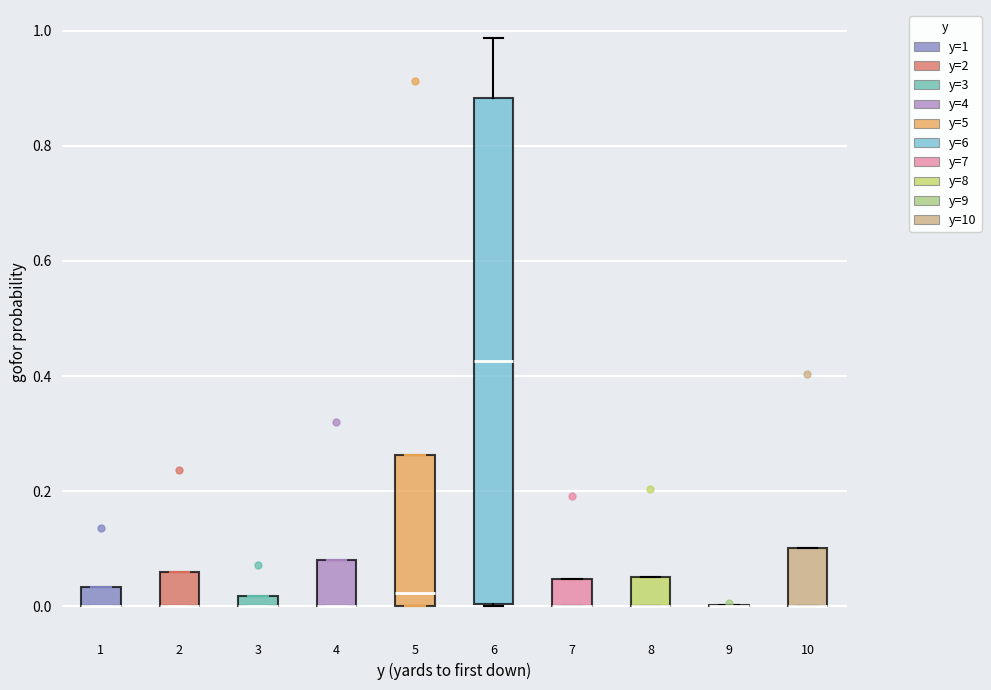

Which box is the tallest, from its lower edge to its upper edge?

6